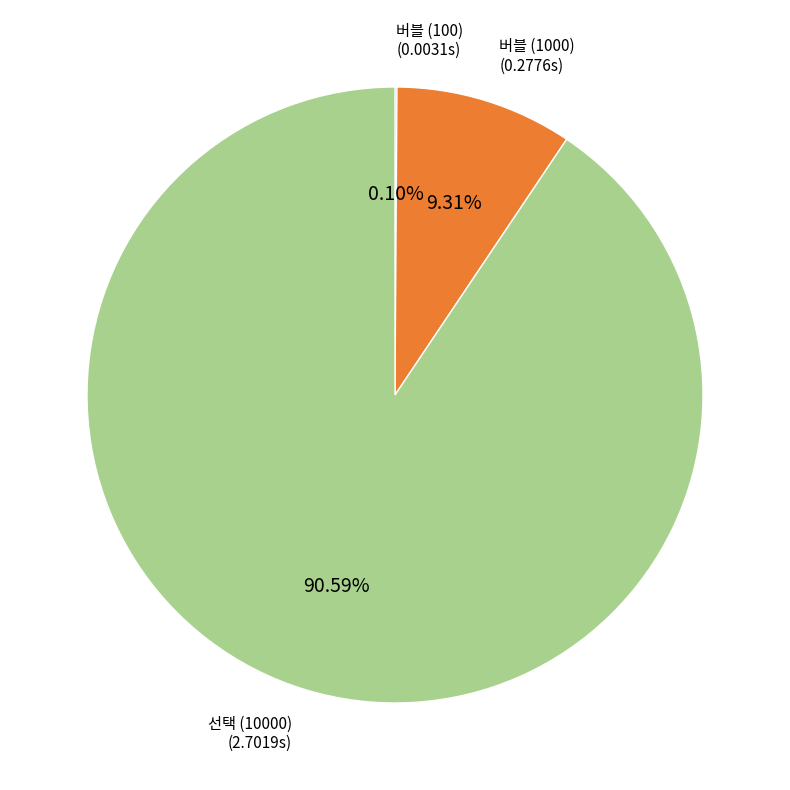

Combined, do 버블 (1000) and 선택 (10000) account for over 50%?

Yes